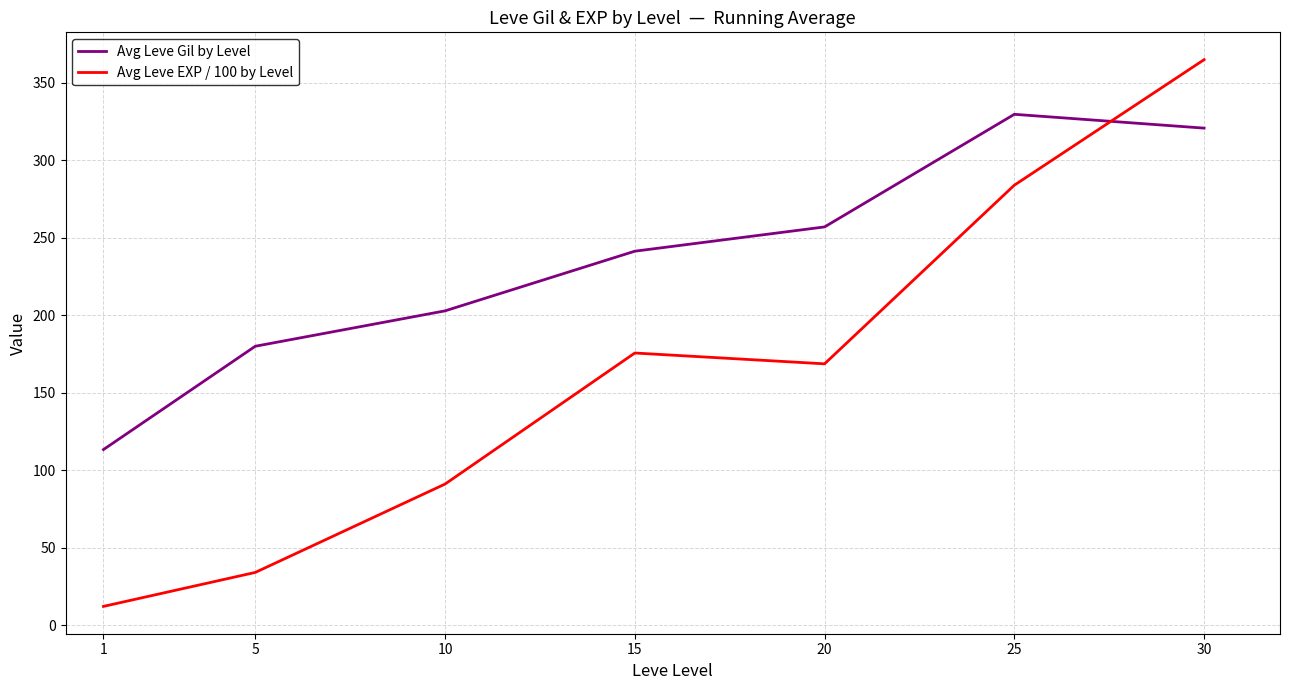

What is the total value across all series at 25?

613.6